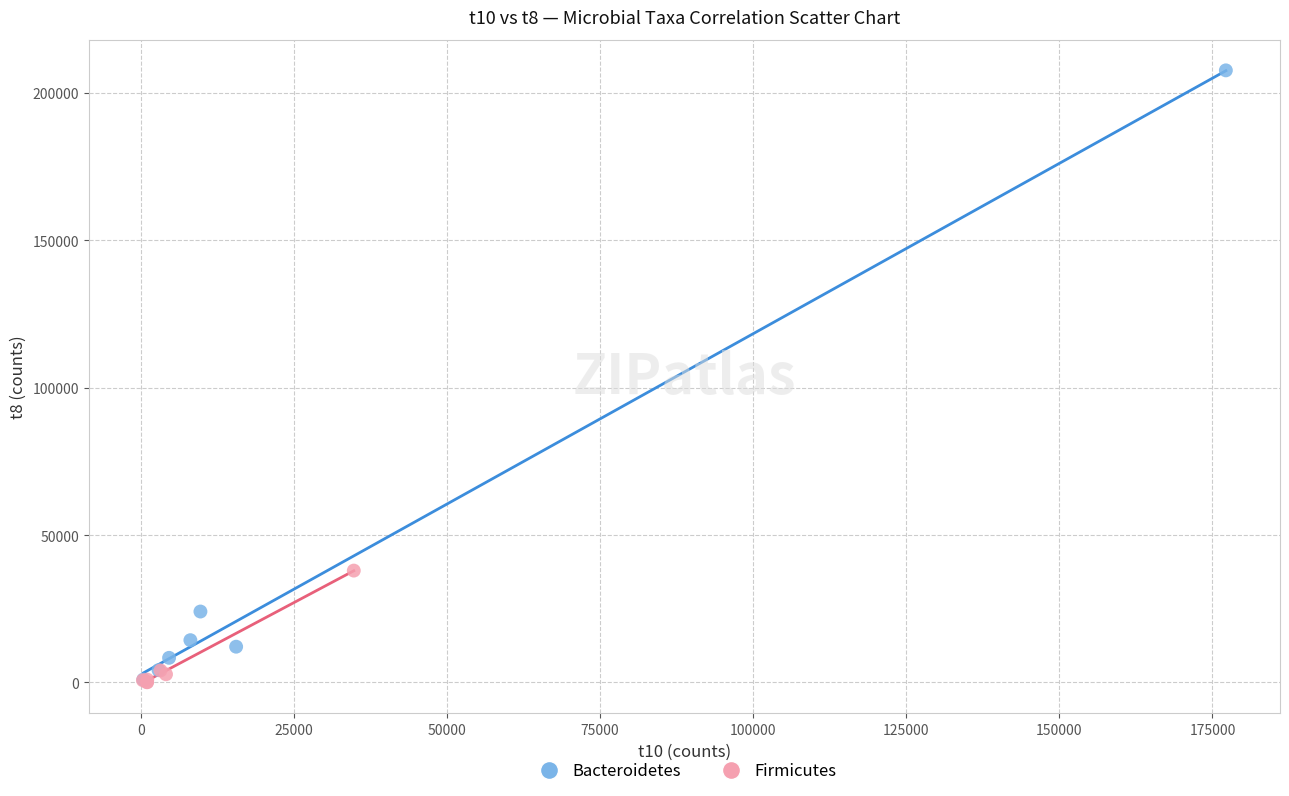

Which series has the widest spread of Y values?

Bacteroidetes